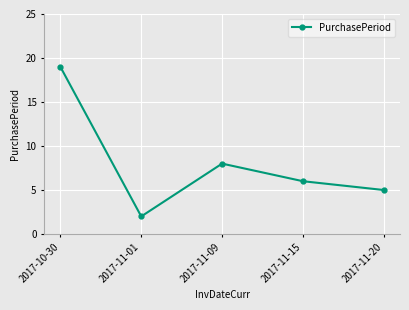

Rank the categories by value from highest to lowest.

2017-10-30, 2017-11-09, 2017-11-15, 2017-11-20, 2017-11-01